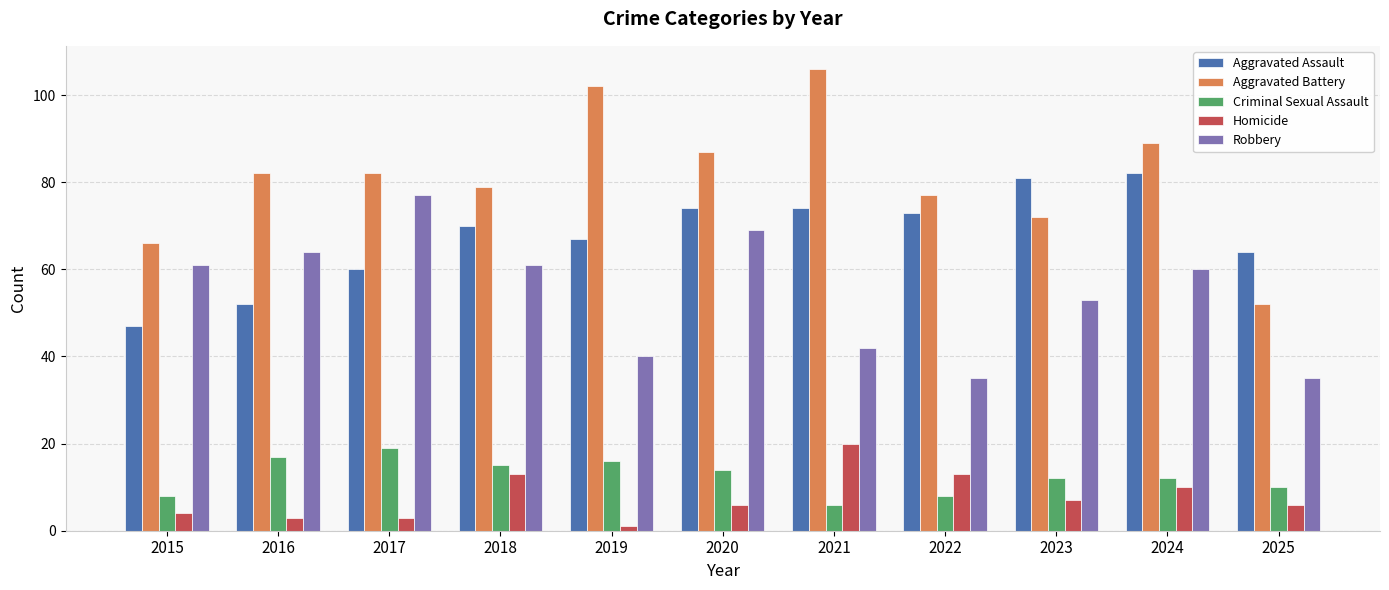

Reading left to right, transcribe all the data shown in this chart.

Aggravated Assault: 2015=47	2016=52	2017=60	2018=70	2019=67	2020=74	2021=74	2022=73	2023=81	2024=82	2025=64
Aggravated Battery: 2015=66	2016=82	2017=82	2018=79	2019=102	2020=87	2021=106	2022=77	2023=72	2024=89	2025=52
Criminal Sexual Assault: 2015=8	2016=17	2017=19	2018=15	2019=16	2020=14	2021=6	2022=8	2023=12	2024=12	2025=10
Homicide: 2015=4	2016=3	2017=3	2018=13	2019=1	2020=6	2021=20	2022=13	2023=7	2024=10	2025=6
Robbery: 2015=61	2016=64	2017=77	2018=61	2019=40	2020=69	2021=42	2022=35	2023=53	2024=60	2025=35